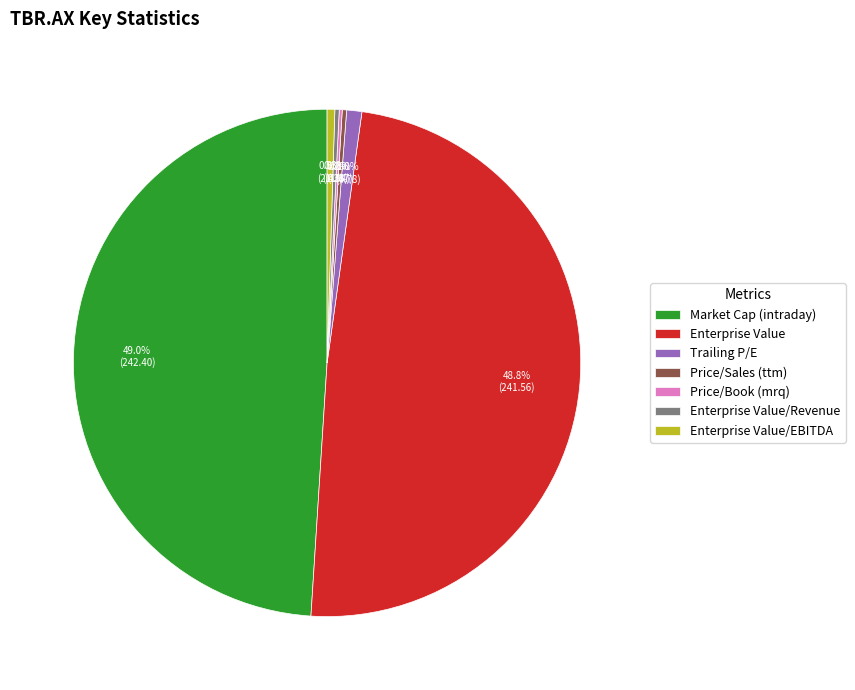

Is it true that Enterprise Value is 38% of the pie?

False